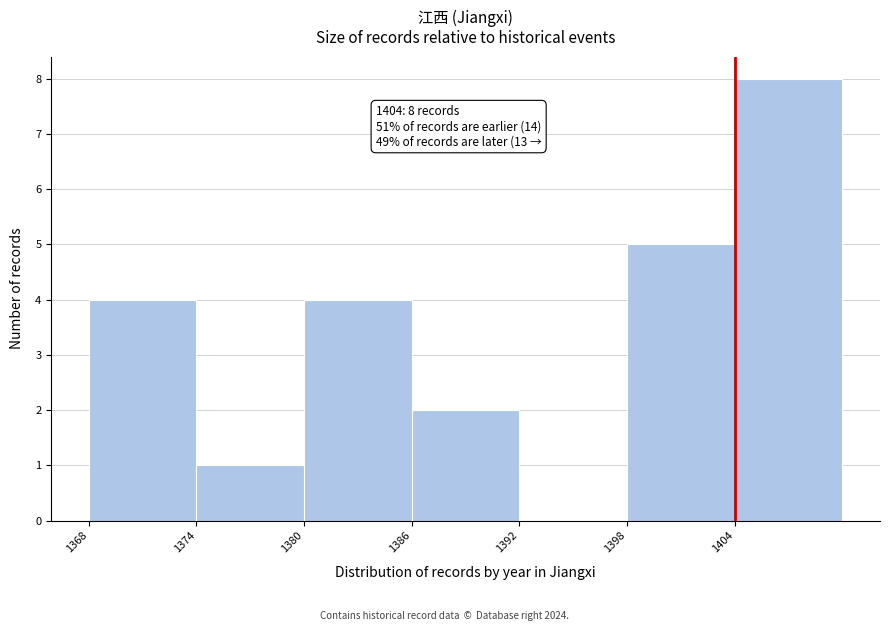

Which range on the x-axis has the tallest bar?

1404 to 1410